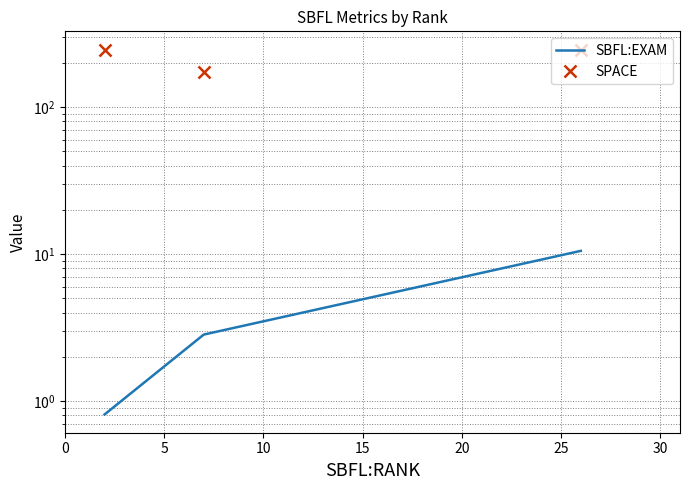

What is the maximum value shown in the chart?

247.0